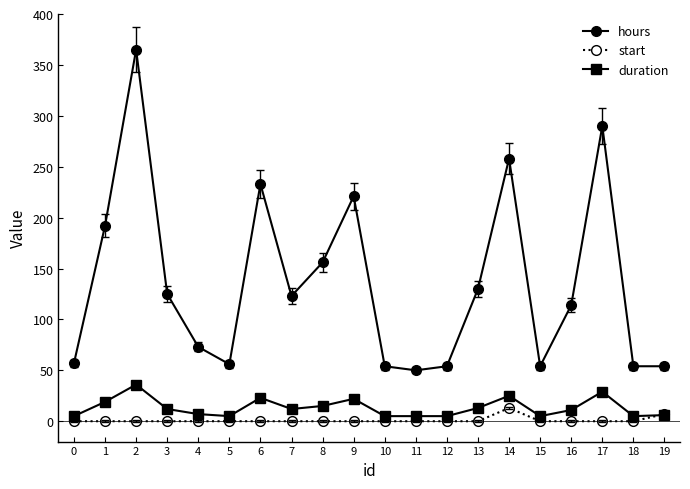

What is the maximum value for duration?

36